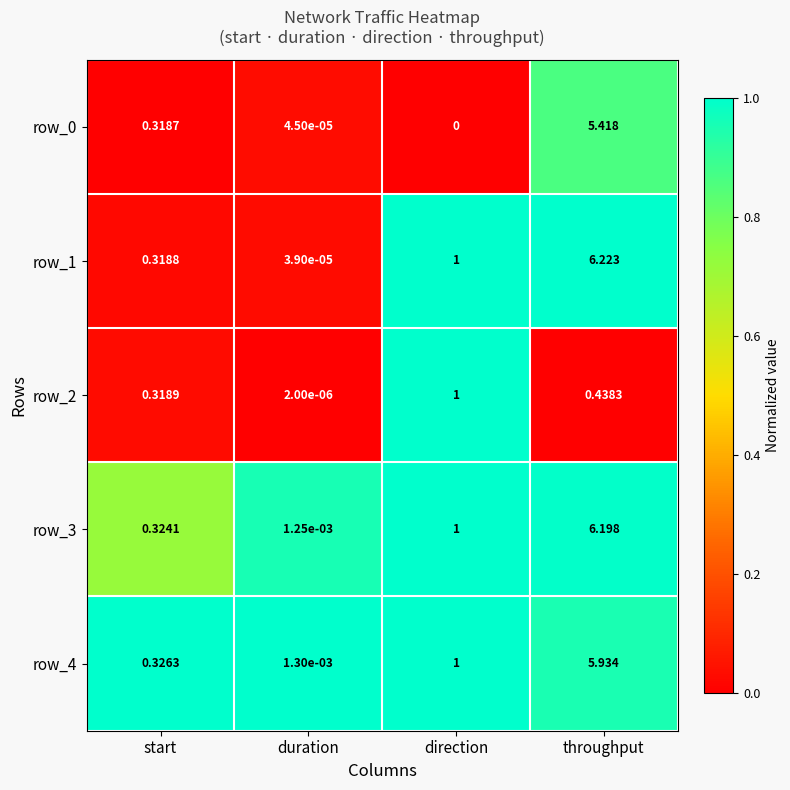

At which category is the sum across all series the highest?

throughput